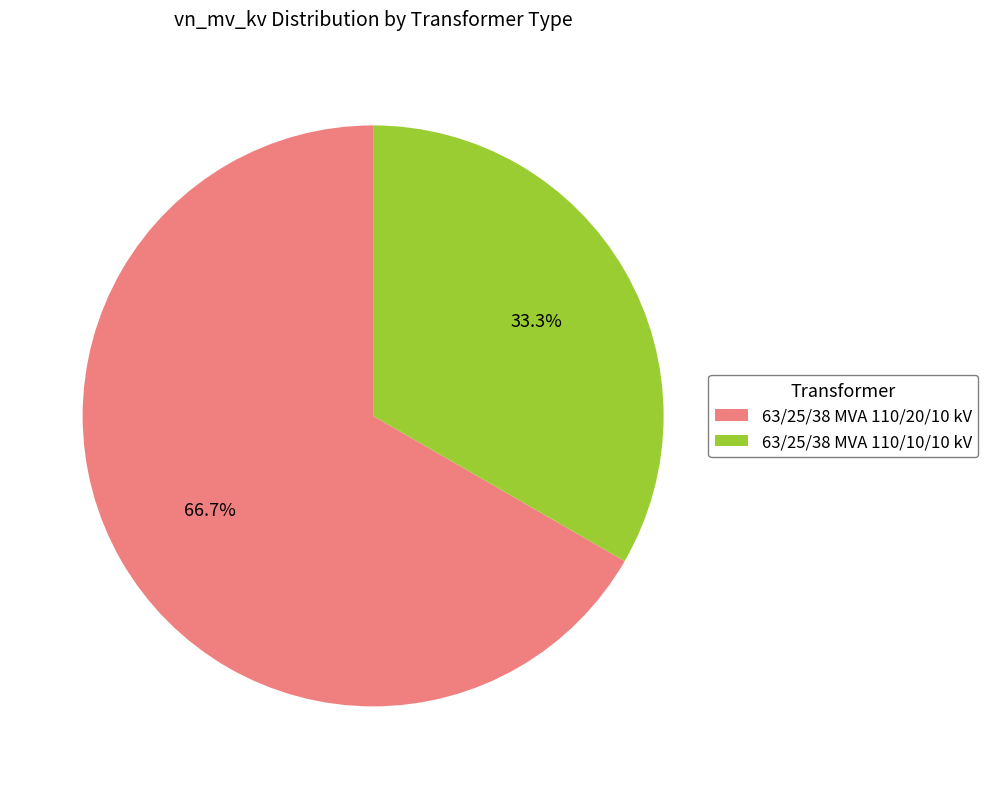

Is it true that 63/25/38 MVA 110/10/10 kV is 44% of the pie?

False